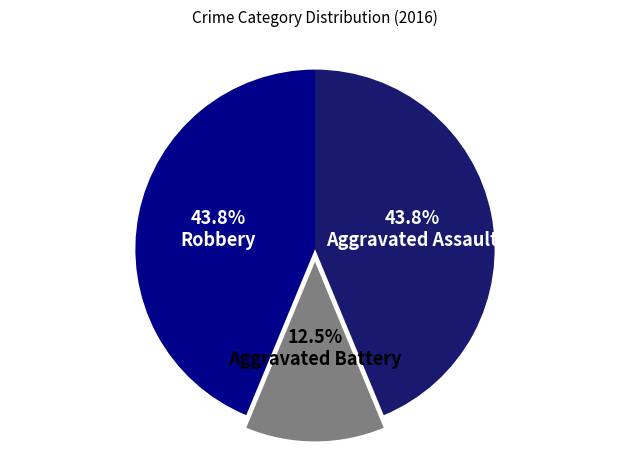

Is Robbery the majority of the pie?

No